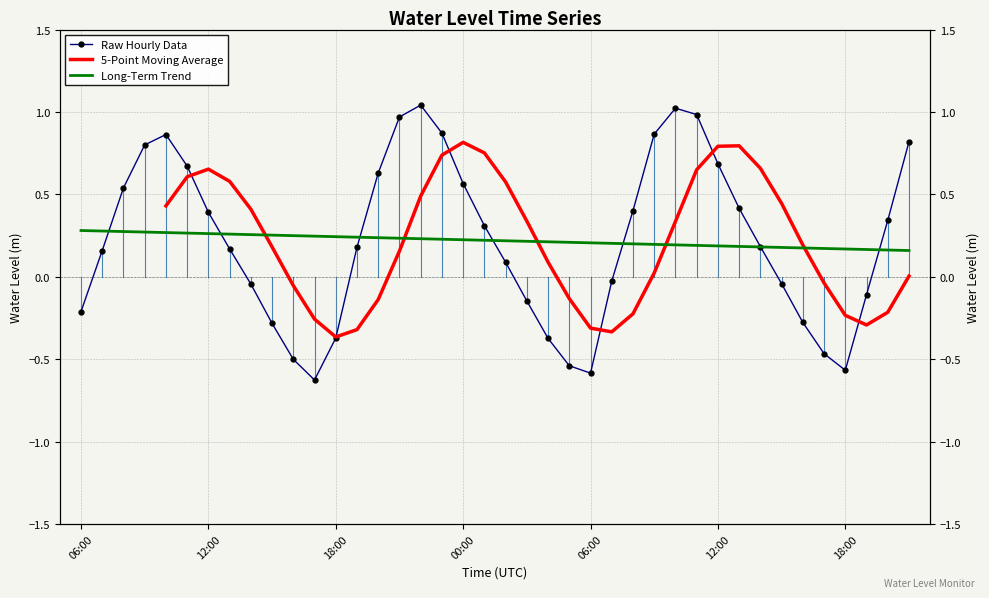

What is the sum of the values at 2023-03-21 22:00 and 2023-03-22 08:00?

1.4